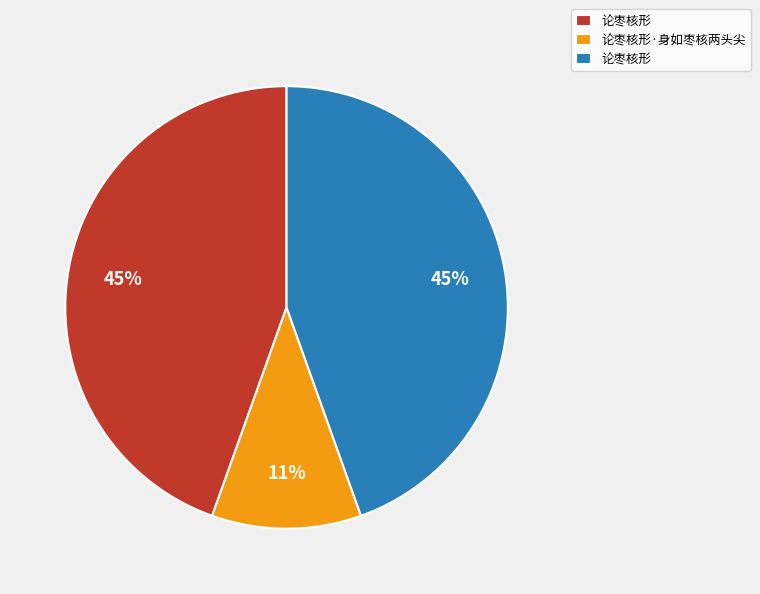

To the nearest percent, what is the difference between the largest and smallest slice percentages?

34%